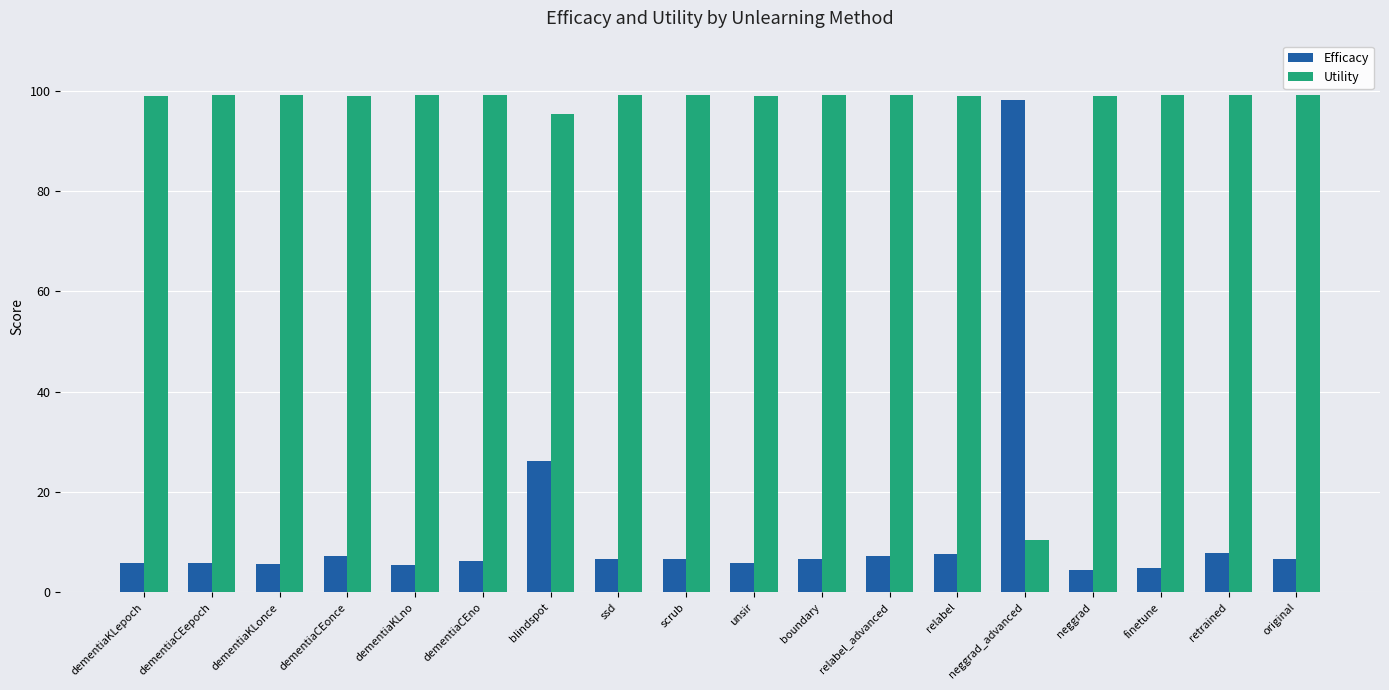

Where is Efficacy nearest to the value 51?

blindspot